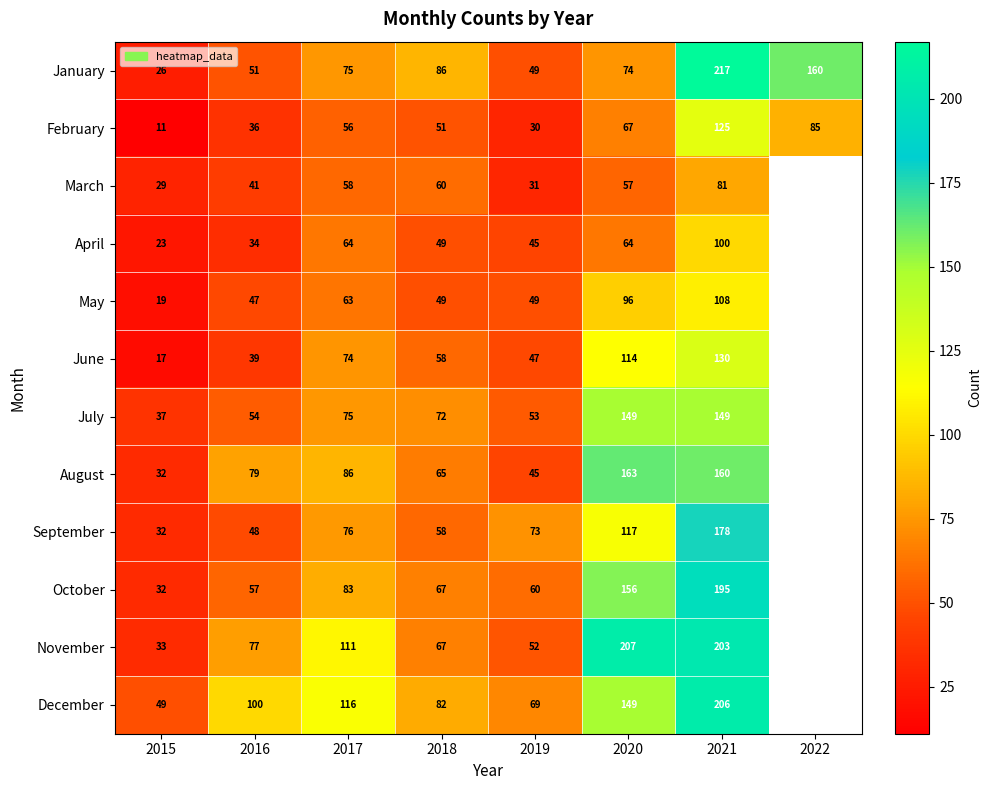

What is the approximate value of January at 2017?

75